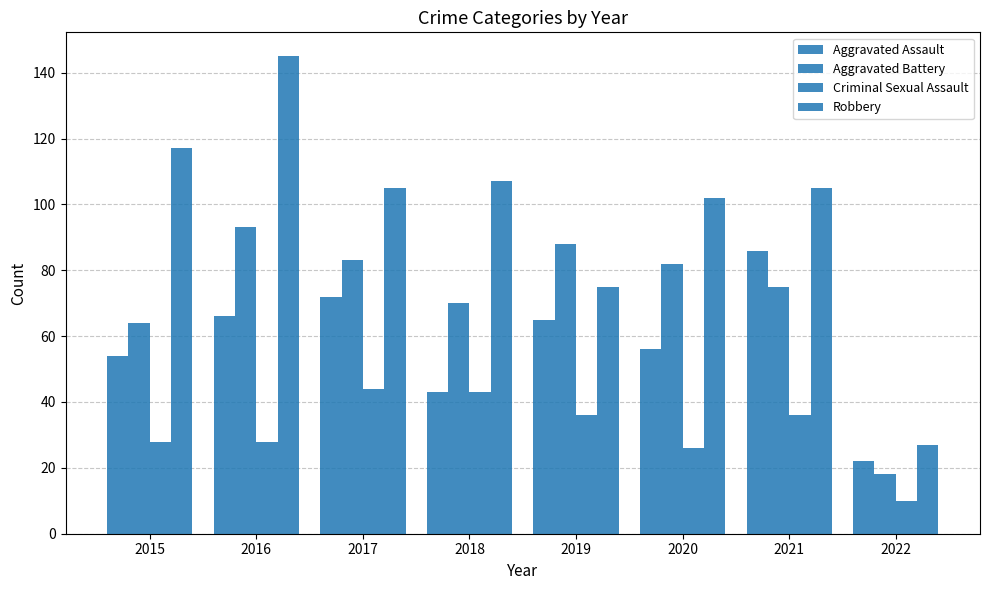

What is the maximum value shown in the chart?

145